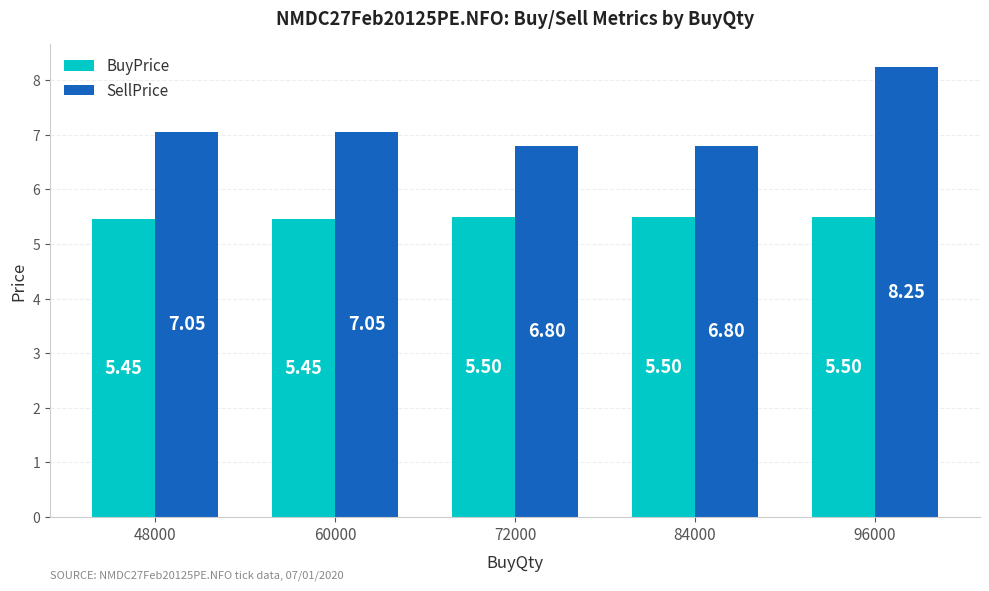

Rank the series by their average value, from highest to lowest.

SellPrice, BuyPrice